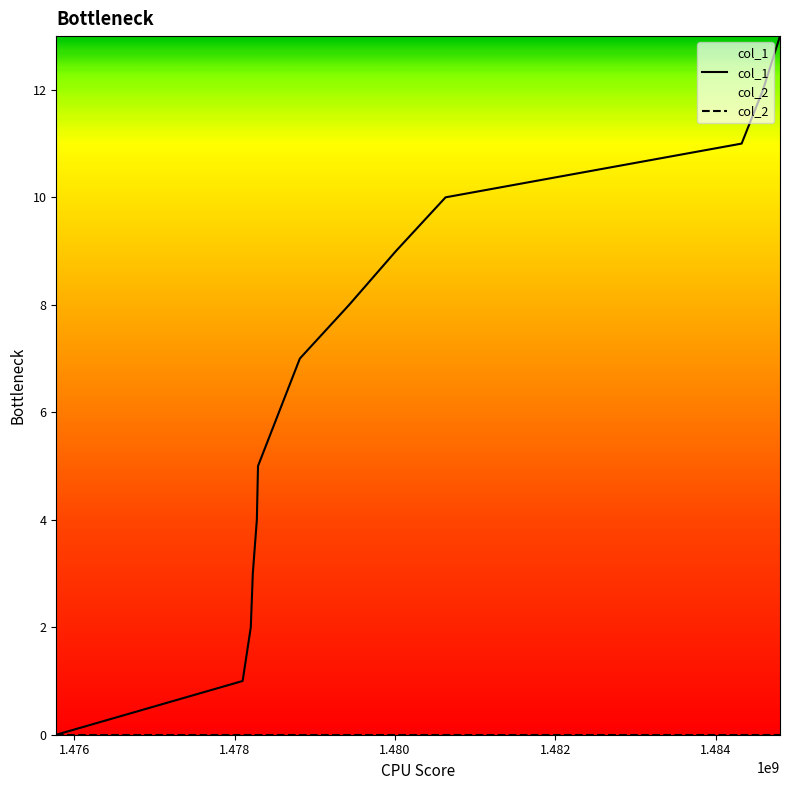

What is the difference between the second highest and minimum values?

12